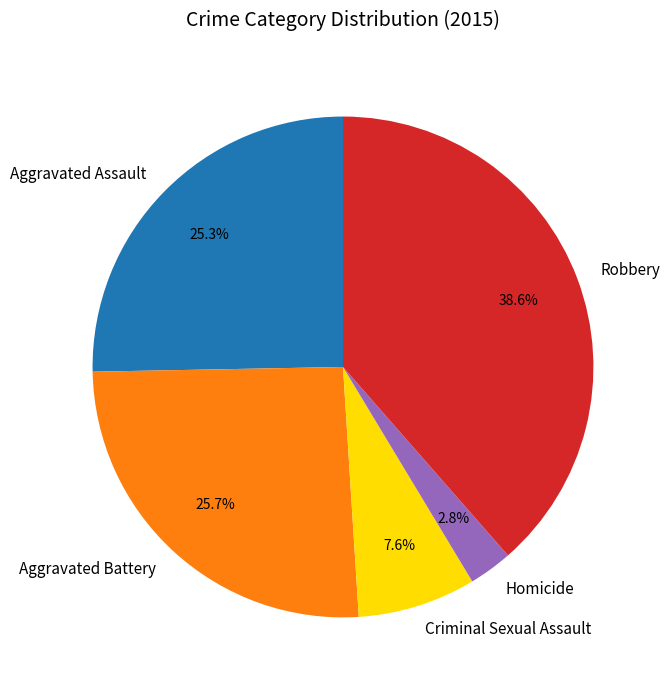

True or false: Criminal Sexual Assault accounts for 1% of the total.

False